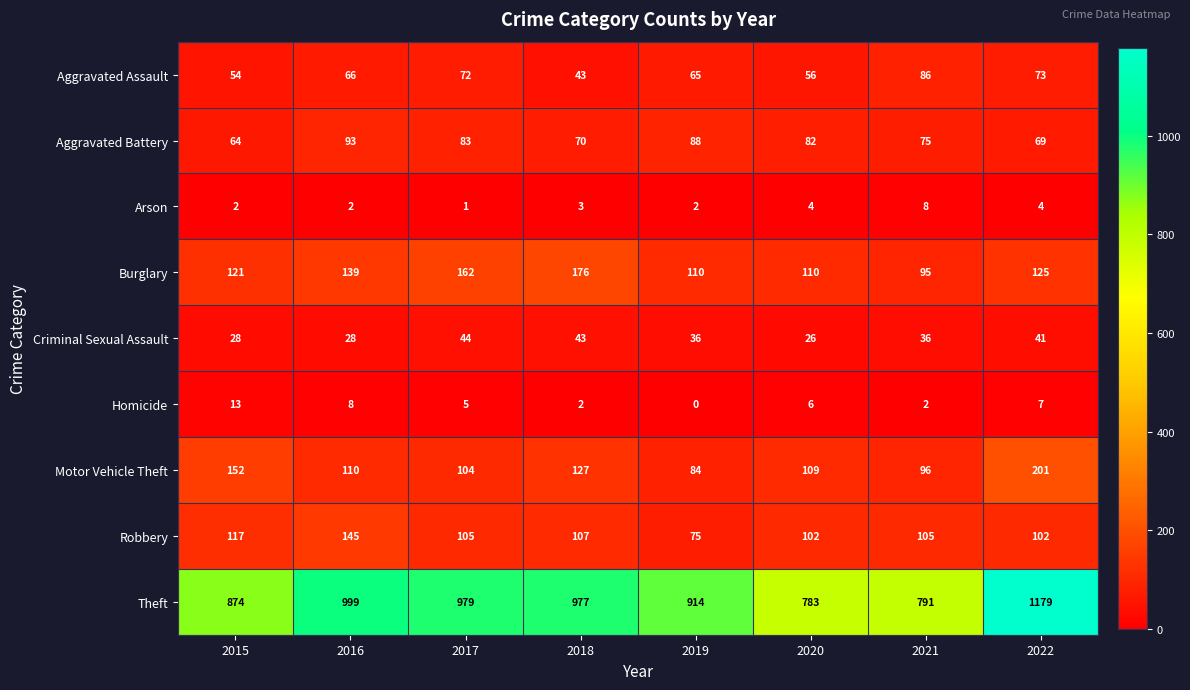

List the series in order of their peak value, highest first.

Theft, Motor Vehicle Theft, Burglary, Robbery, Aggravated Battery, Aggravated Assault, Criminal Sexual Assault, Homicide, Arson